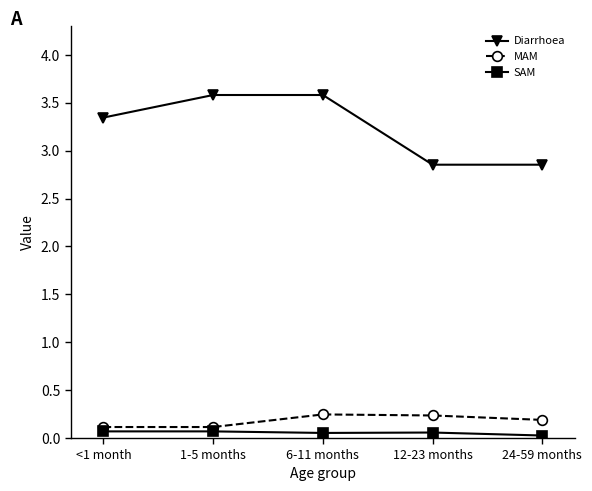

The Diarrhoea series shows 0.8 at 6-11 months. True or false?

False